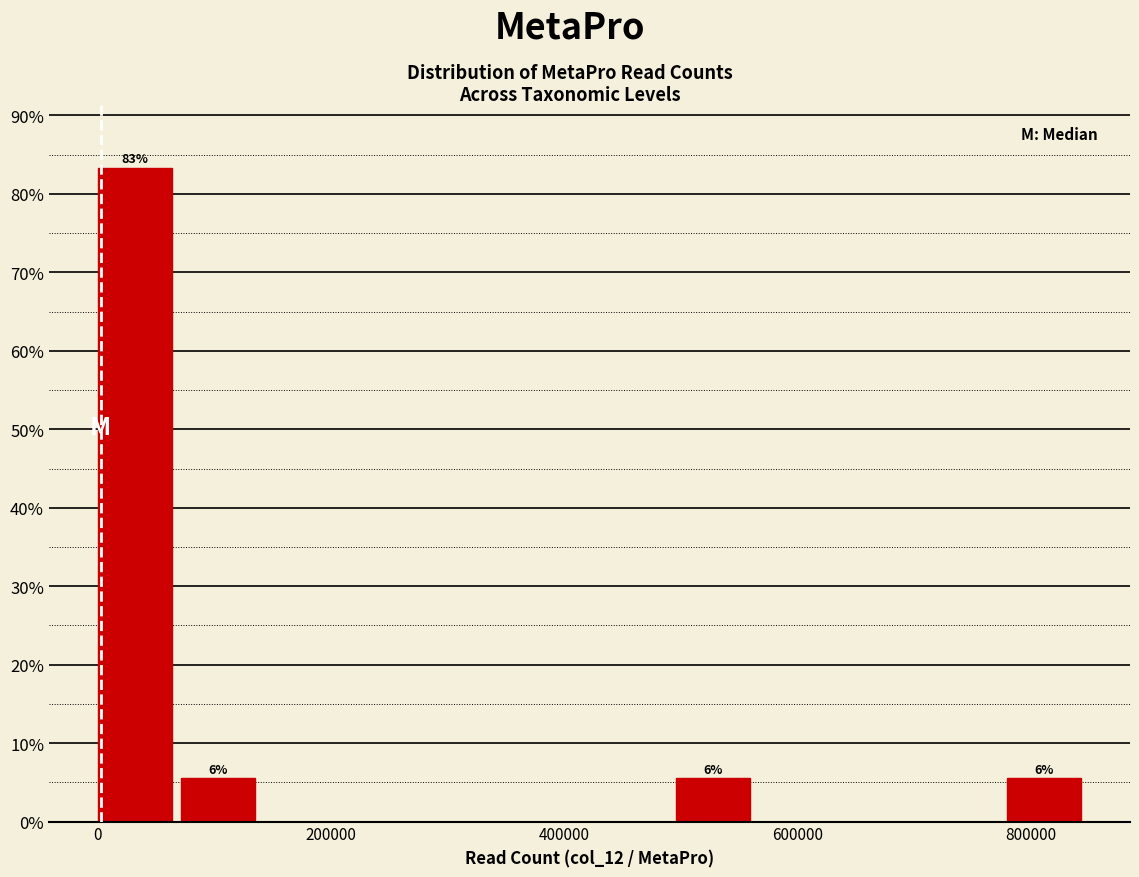

Read against the x-axis, roughly where is the centre of the tallest bar?

40000